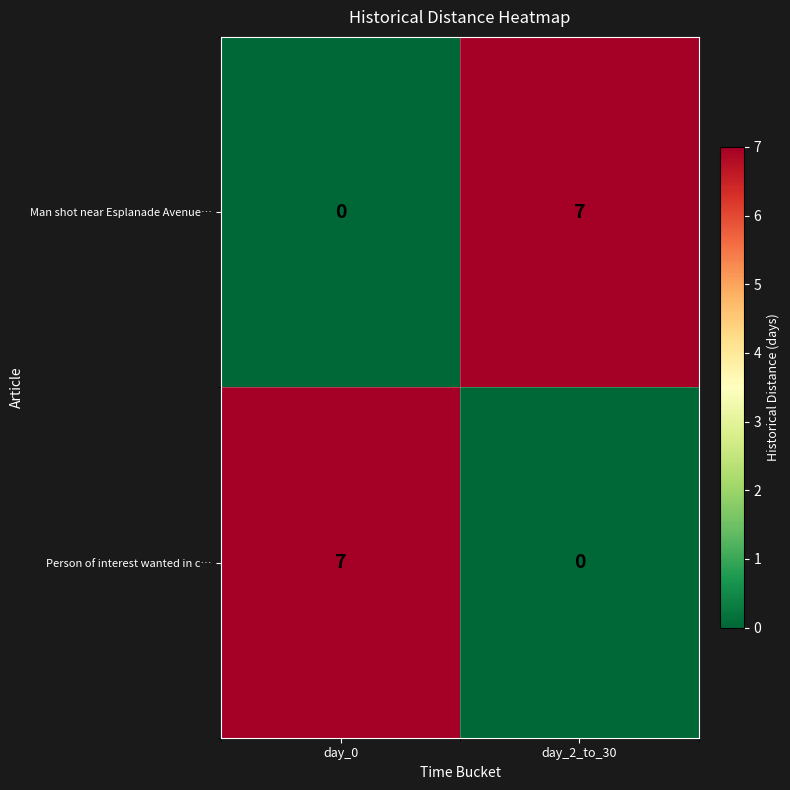

What is the spread (max minus min) of values at day_2_to_30?

7